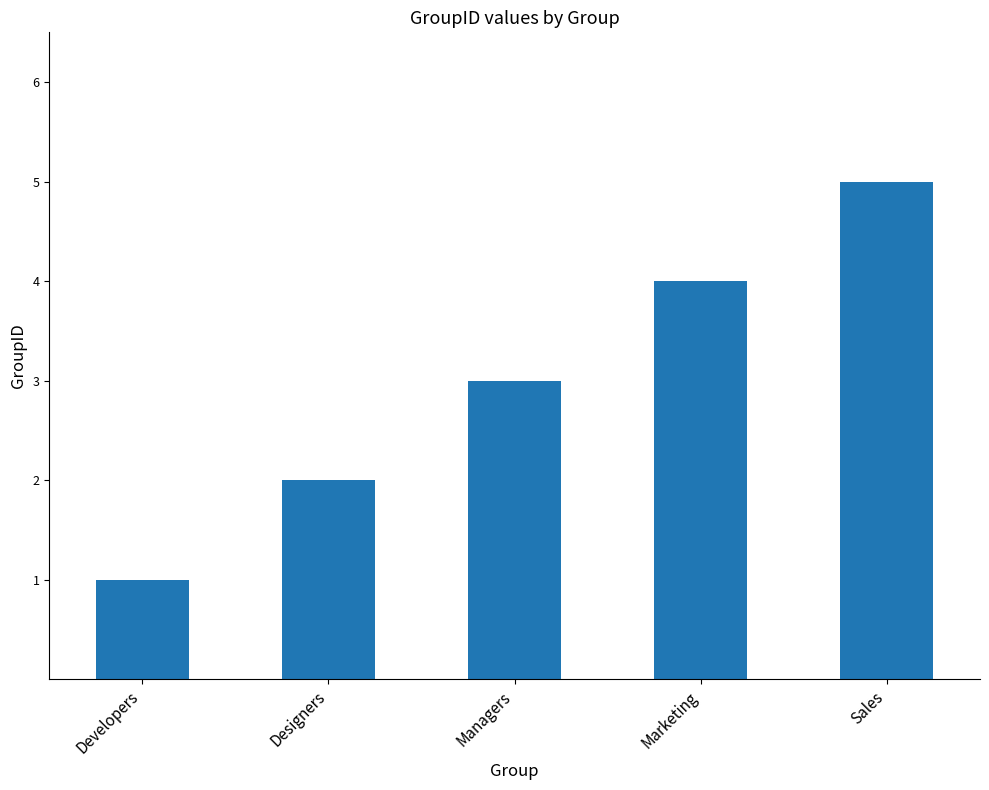

Reading left to right, extract all data points from this chart.

1	2	3	4	5